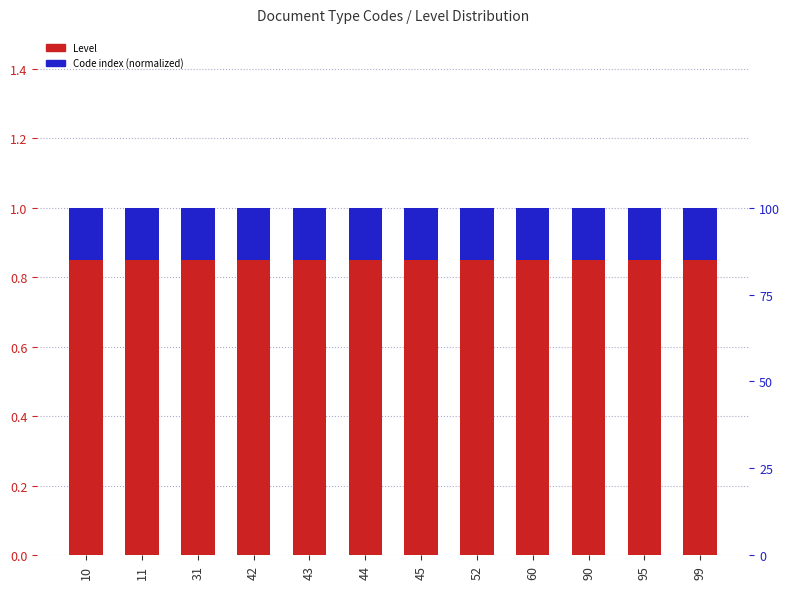

Is the value of Level at 52 greater than the value of Code index (normalized) at 42?

Yes